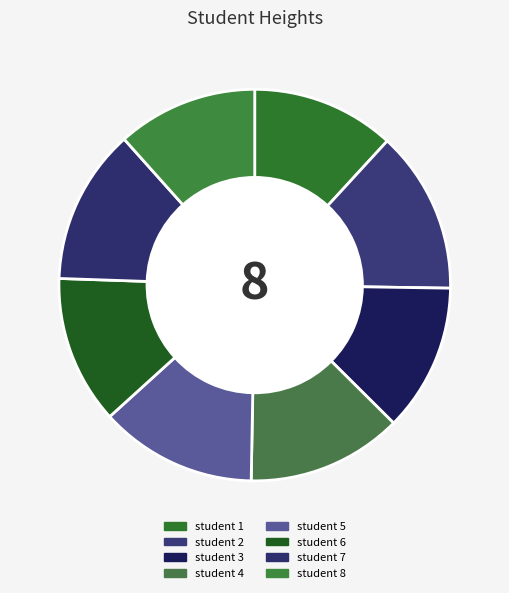

Does any single category account for the majority?

No